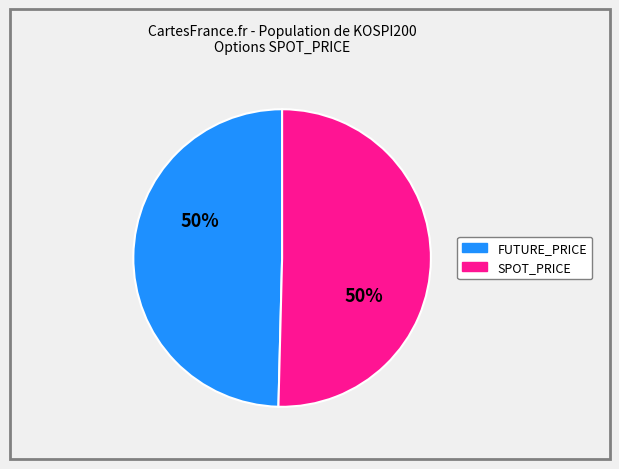

To the nearest percent, what is the average slice percentage?

50%